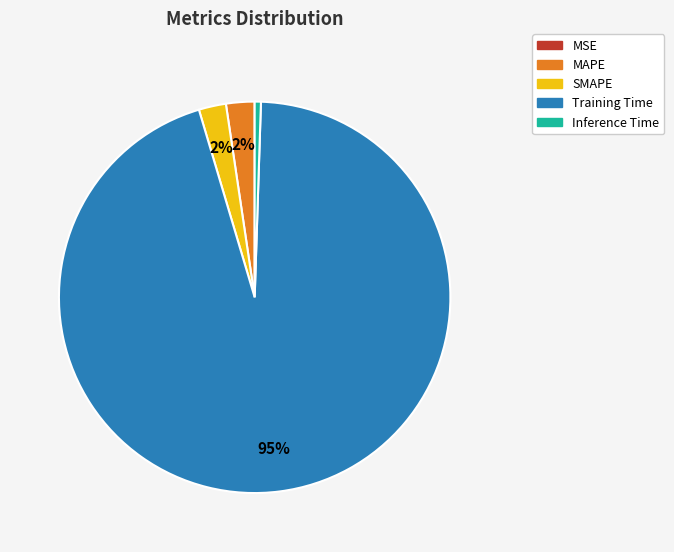

Which has a higher value, Training Time or MAPE?

Training Time